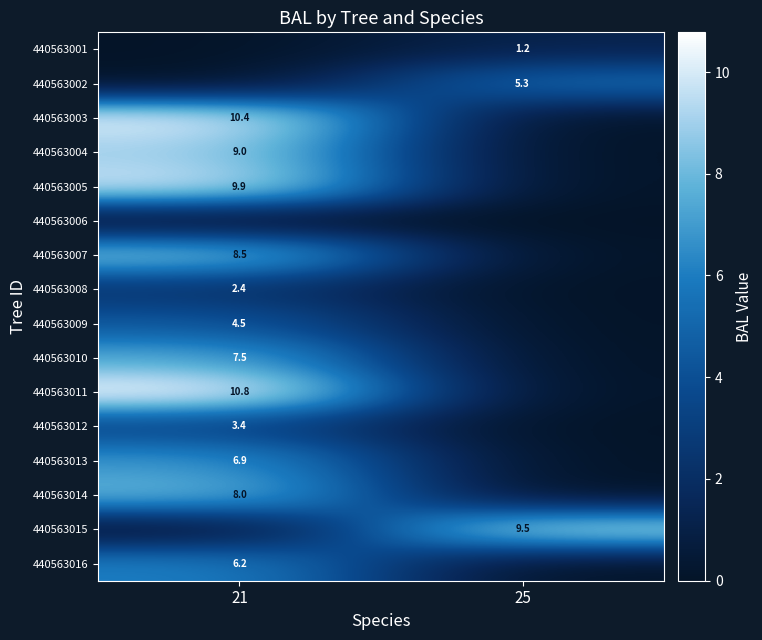

True or false: 440563009 has a value of 7.9 at 21.

False